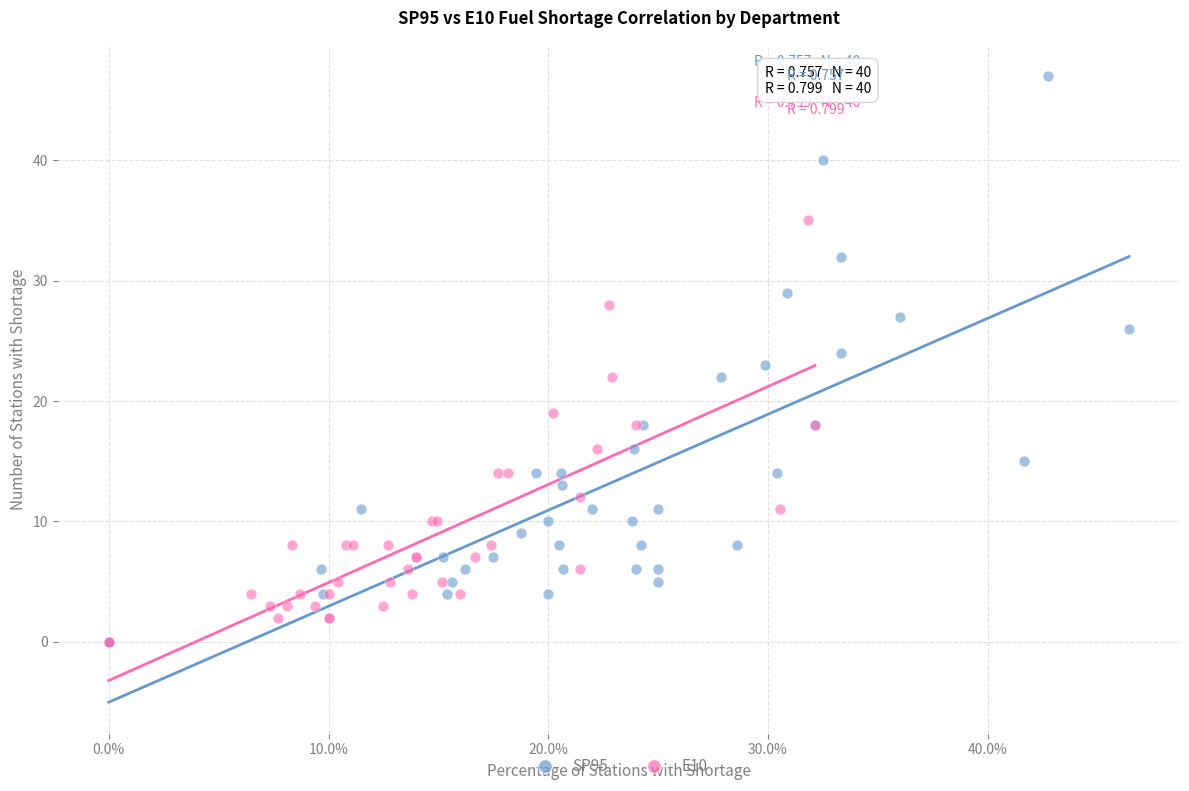

What are all the series names shown in the legend?

SP95, E10